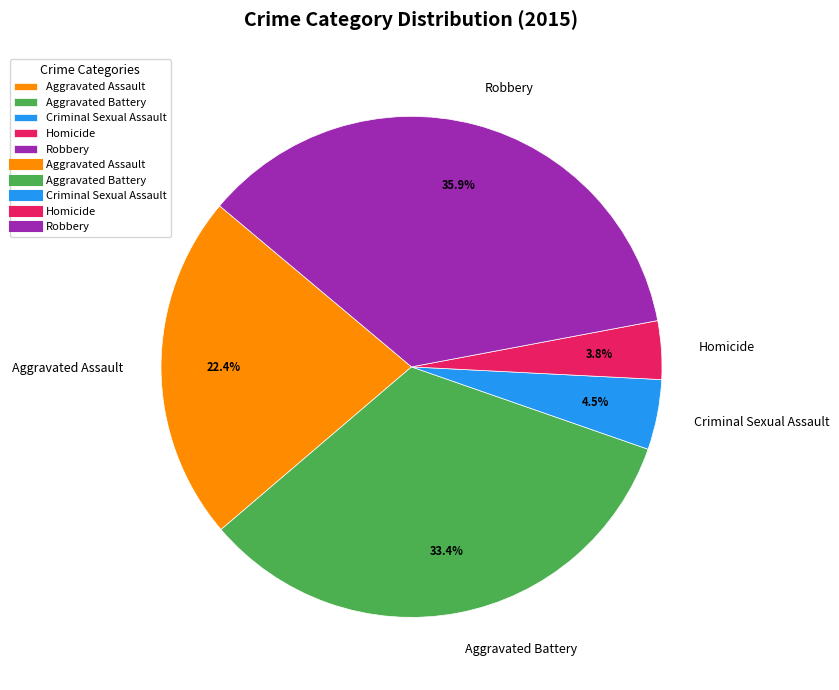

To the nearest percent, what is the average slice percentage?

20%